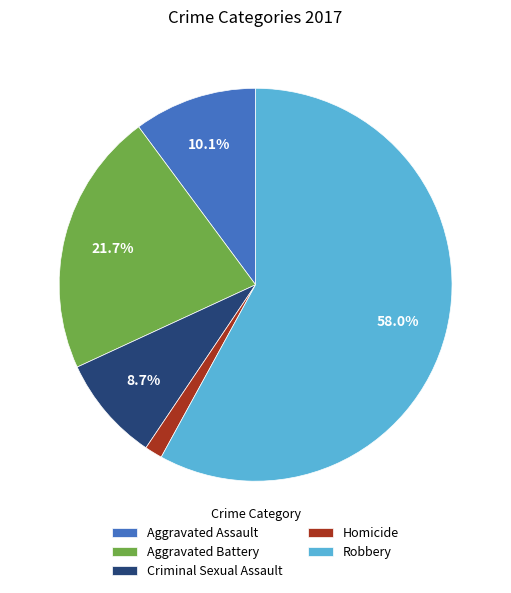

Does Robbery account for over 50% of the chart?

Yes